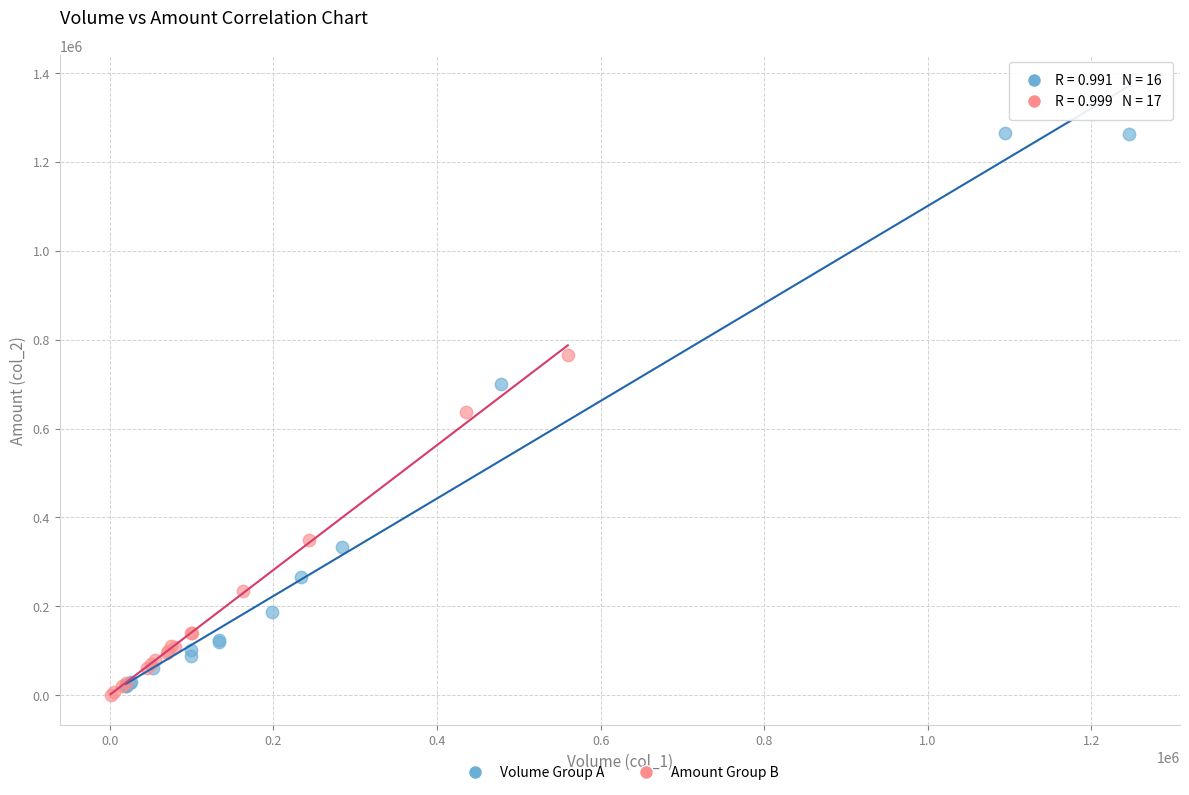

Which series reaches the maximum Y coordinate?

Volume Group A